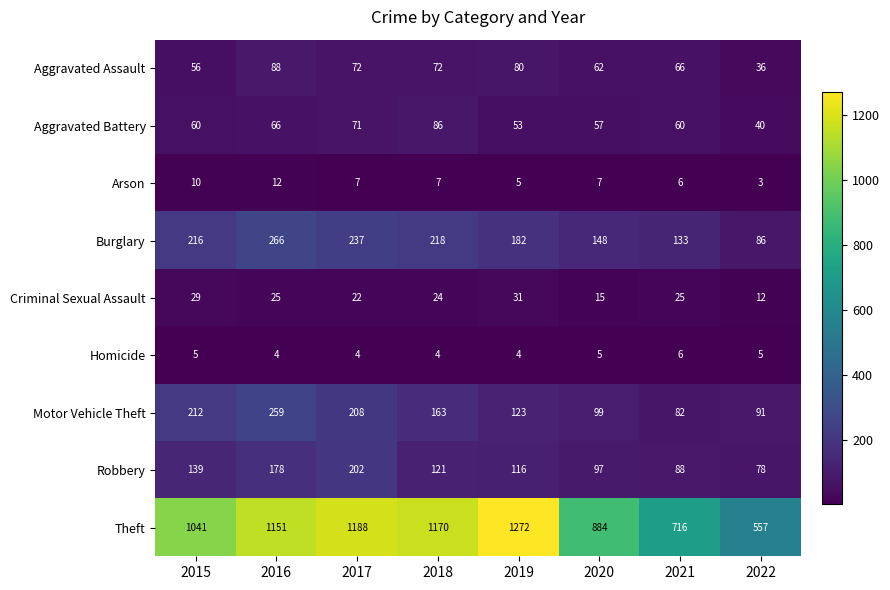

Which category has the lowest value across all series?

2022